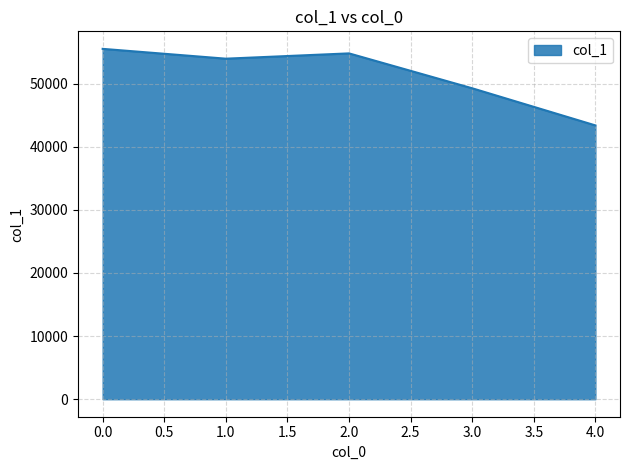

Which category has the lowest value across all series?

4.0